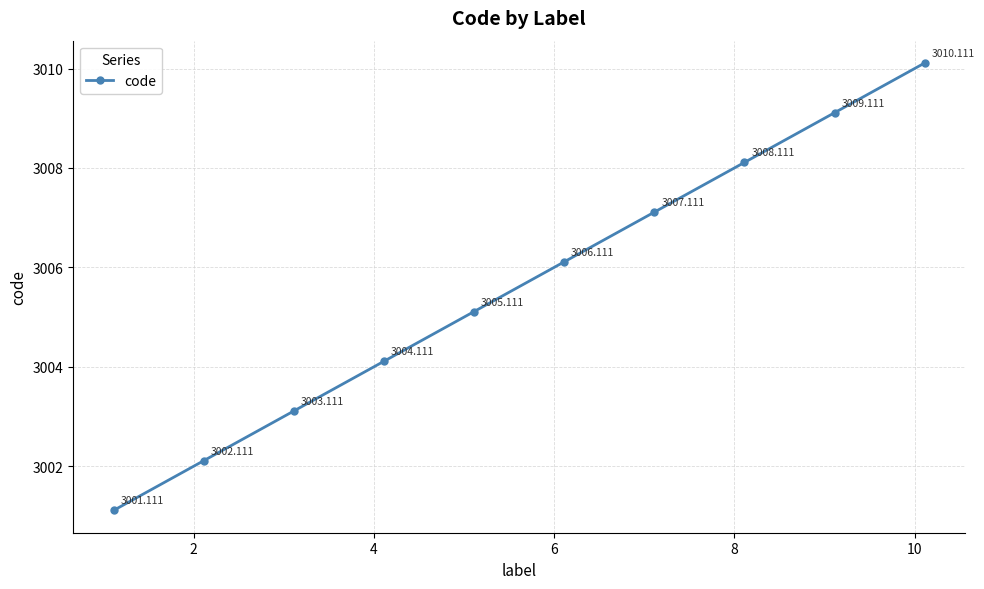

True or false: the data has more than 2 interior local peaks.

False